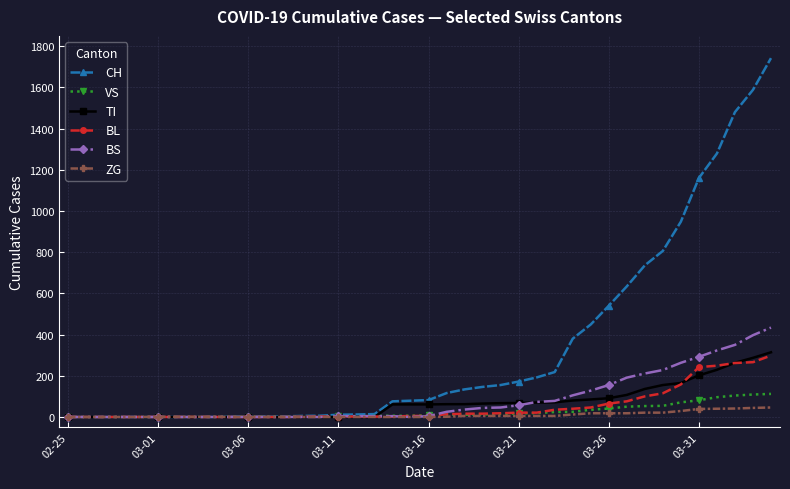

Which series has the largest total across all categories?

CH